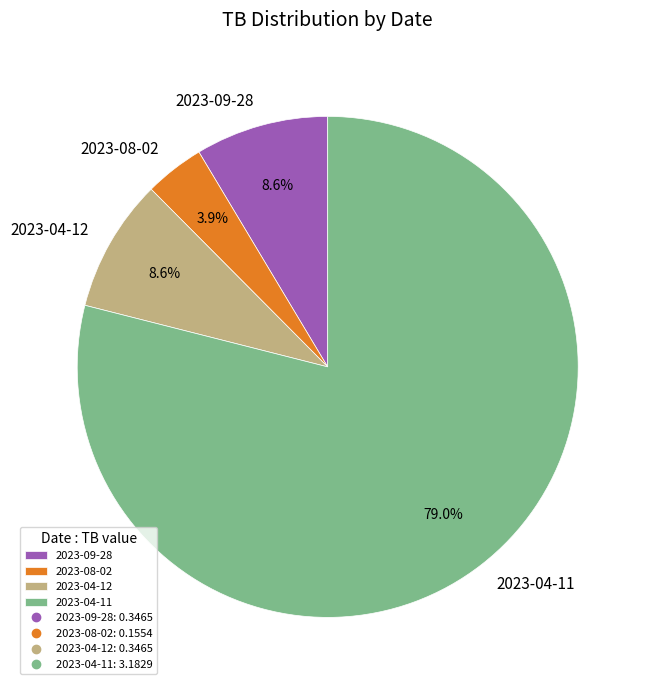

What is the total percentage of 2023-04-11 and 2023-09-28?

87.5%